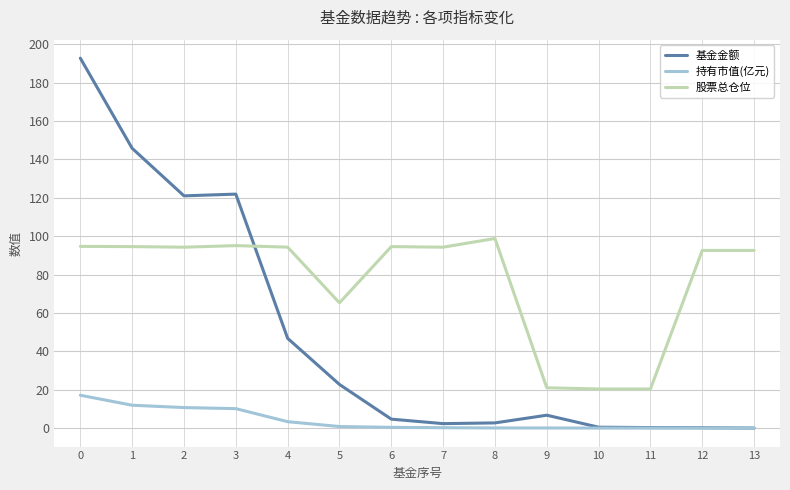

At how many categories does at least one series exceed 64?

11